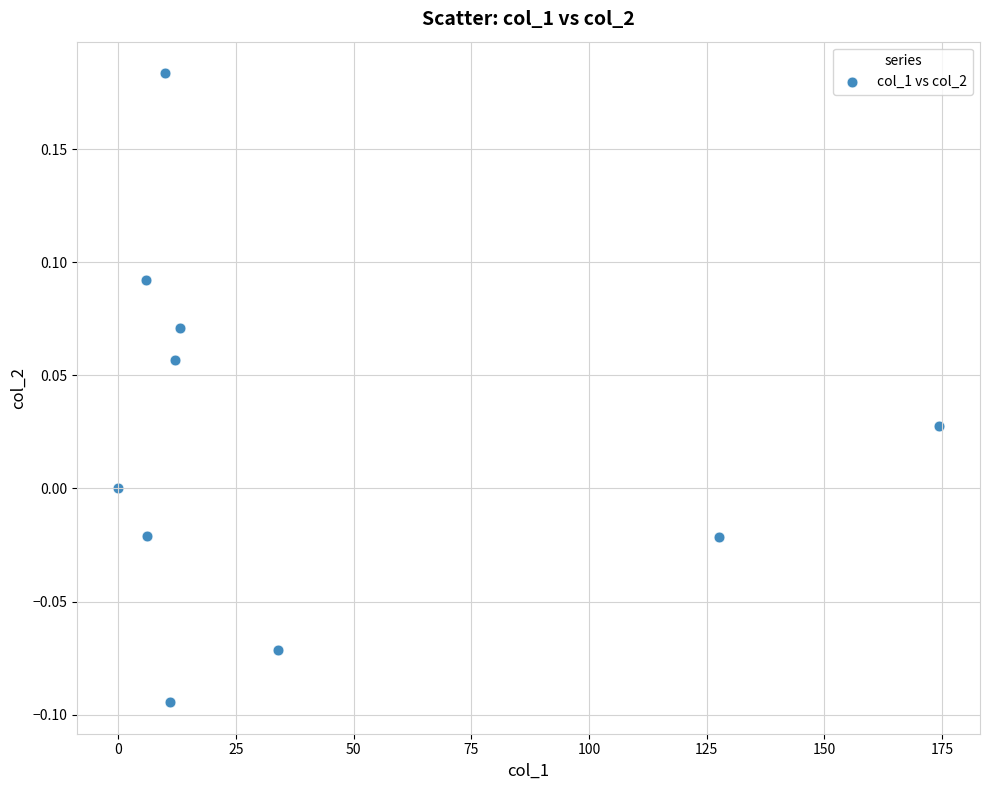

What is the range of Y values (max minus min)?

0.3